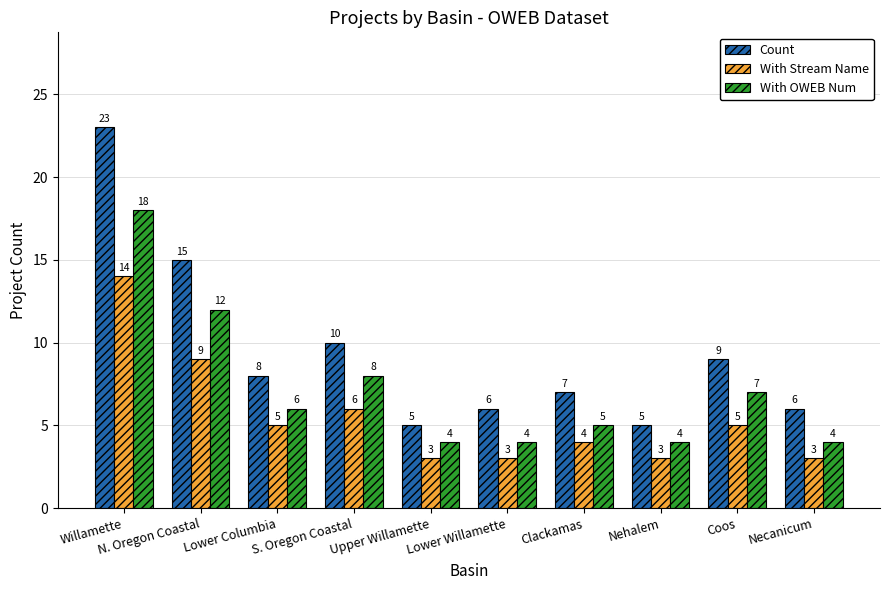

What is the sum of the With OWEB Num values at Upper Willamette and N. Oregon Coastal?

16